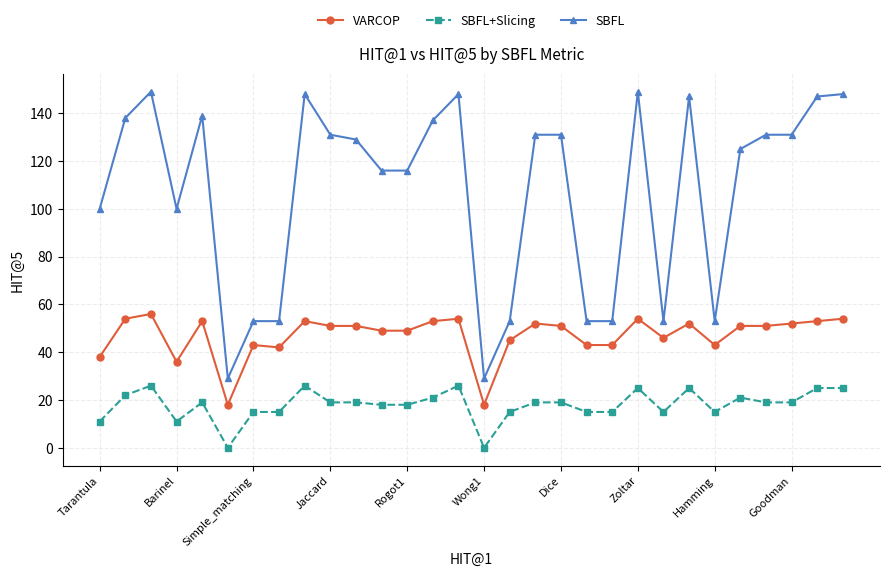

Reading left to right, what are all the values shown in this chart?

VARCOP: 38	54	56	36	53	18	43	42	53	51	51	49	49	53	54	18	45	52	51	43	43	54	46	52	43	51	51	52	53	54
SBFL+Slicing: 11	22	26	11	19	0	15	15	26	19	19	18	18	21	26	0	15	19	19	15	15	25	15	25	15	21	19	19	25	25
SBFL: 100	138	149	100	139	29	53	53	148	131	129	116	116	137	148	29	53	131	131	53	53	149	53	147	53	125	131	131	147	148